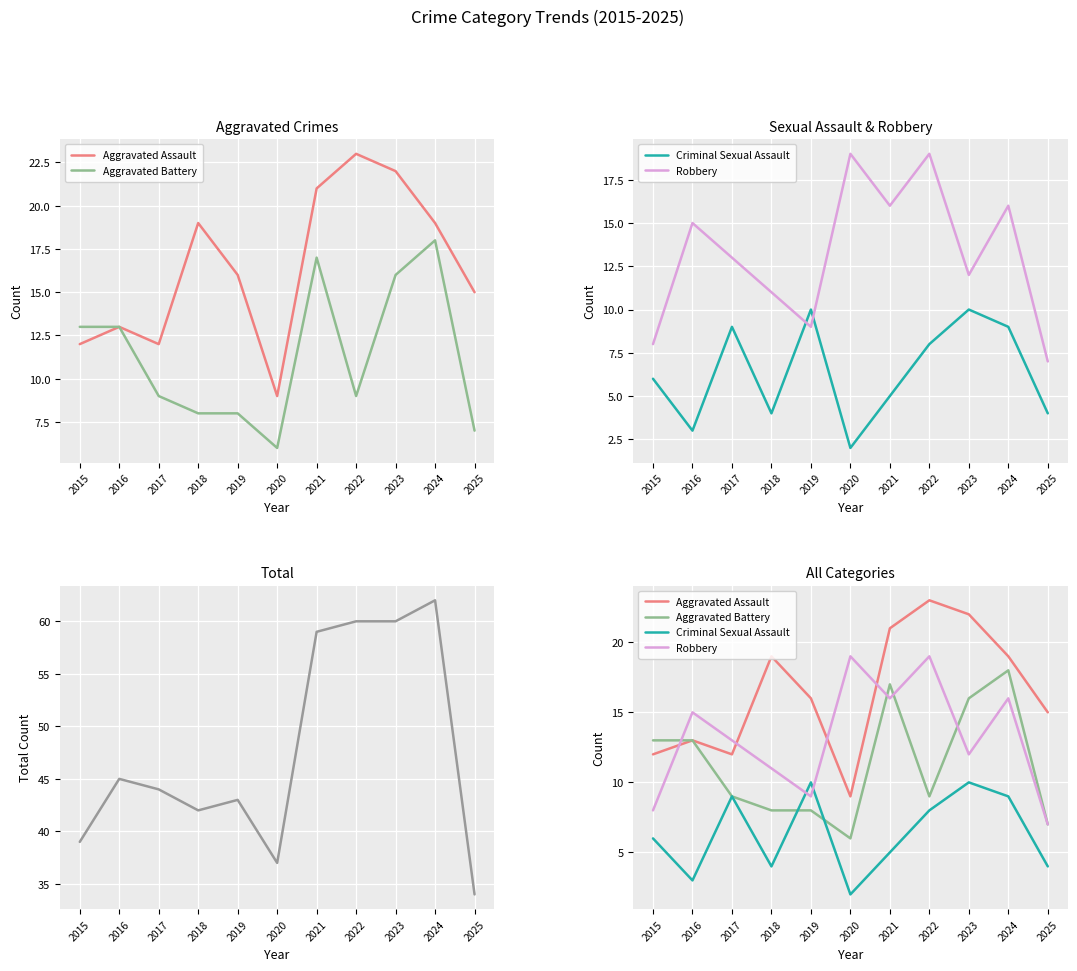

Where does the Criminal Sexual Assault series first go above 6?

2017